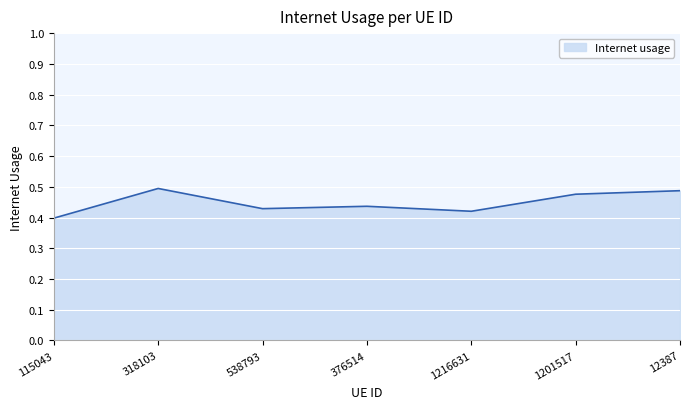

Between 12387 and 1216631, which is larger?

12387